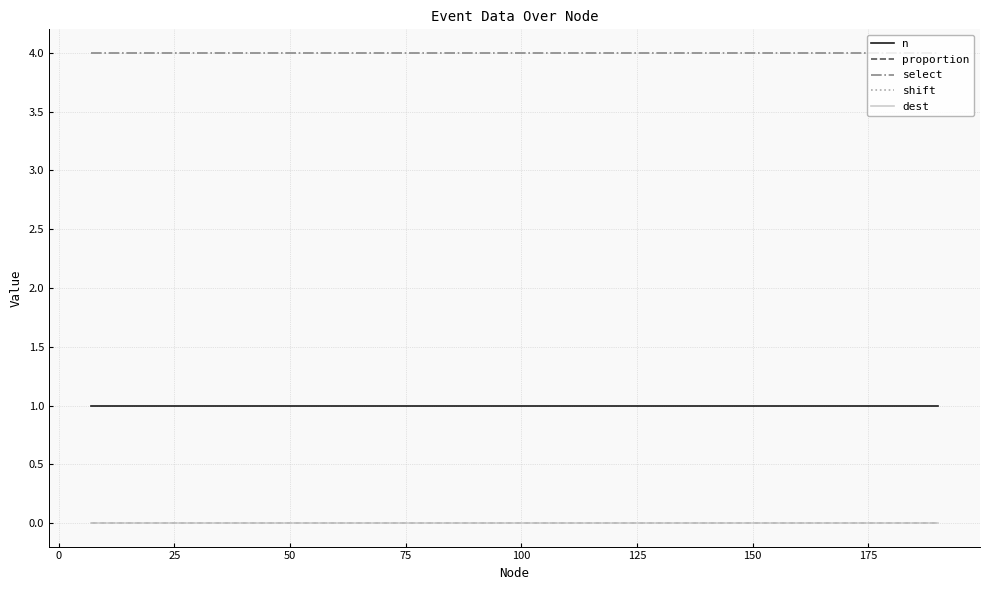

Does the chart display data point markers on the line(s)?

No